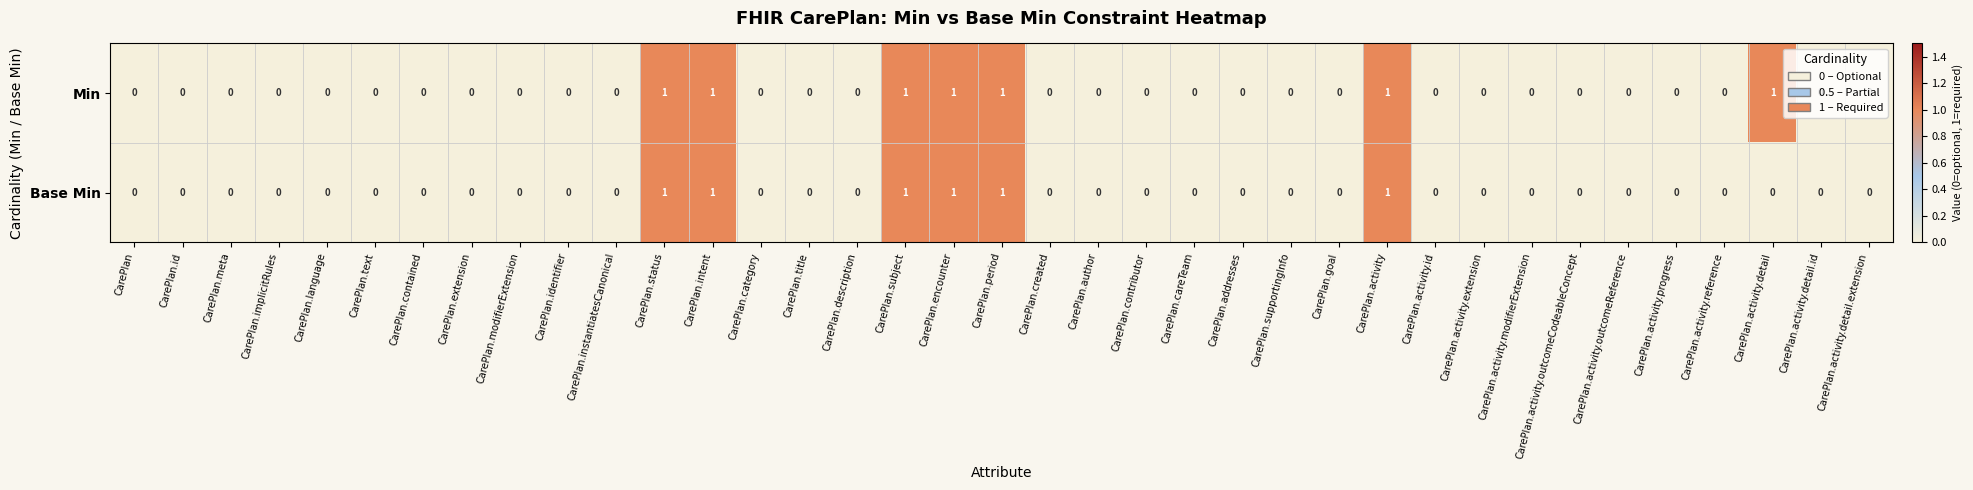

The Base Min series shows -1 at CarePlan.activity.extension. True or false?

False